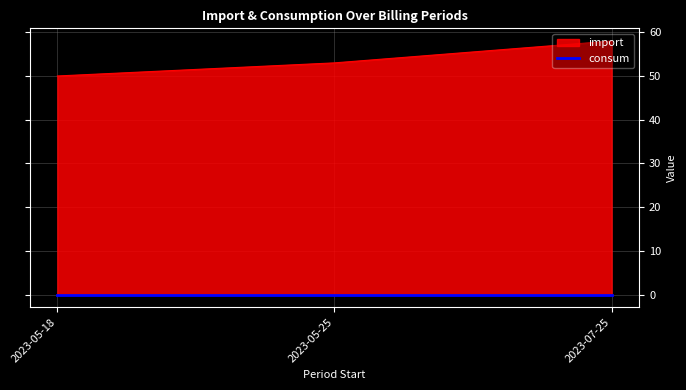

Reading right to left, list all the values displayed in this chart.

2023-07-25=58	2023-05-25=53	2023-05-18=50